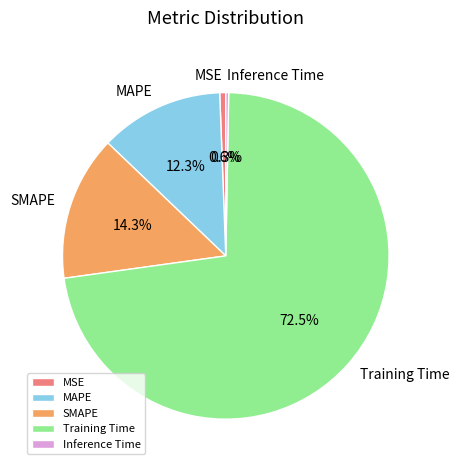

The MAPE slice represents 12% of the pie. True or false?

True